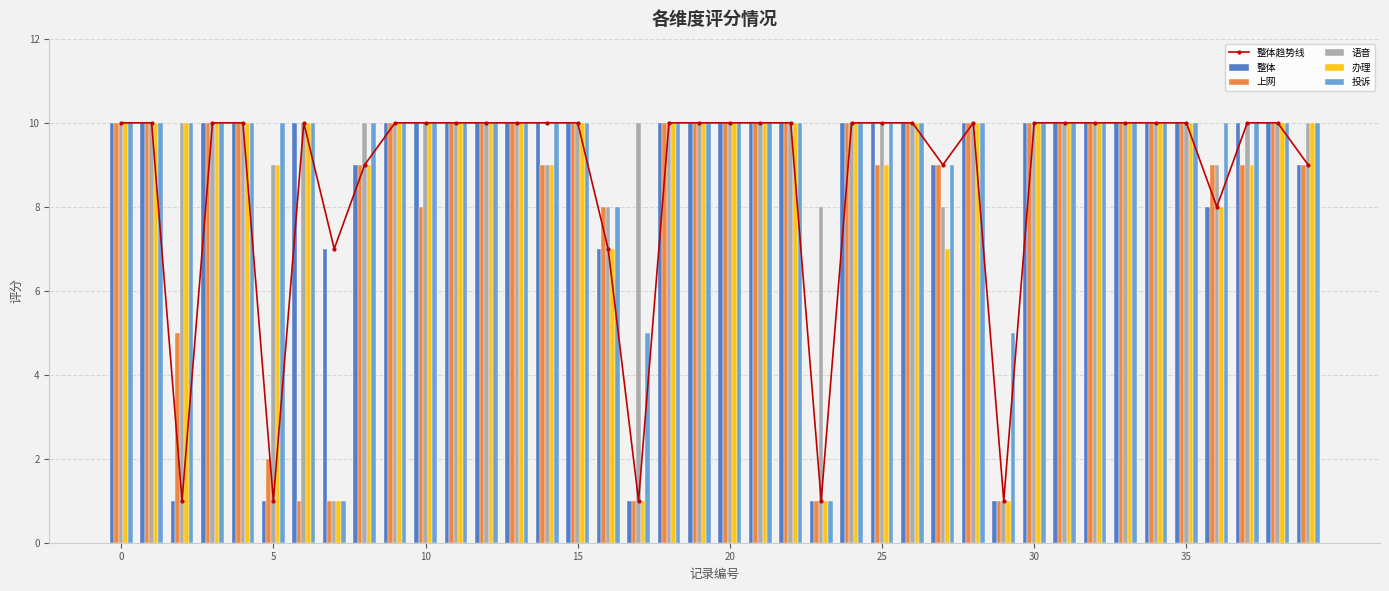

What is the highest value of the 语音 series?

10